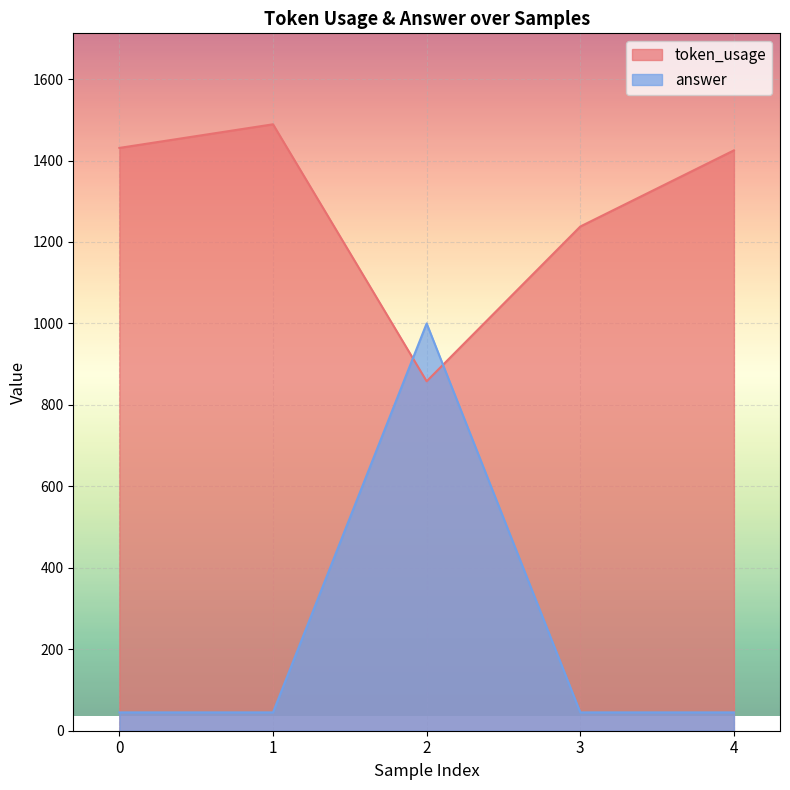

Reading left to right, list all the values displayed in this chart.

token_usage: 0=1431	1=1489	2=858	3=1238	4=1425
answer: 0=45	1=45	2=1000	3=45	4=45